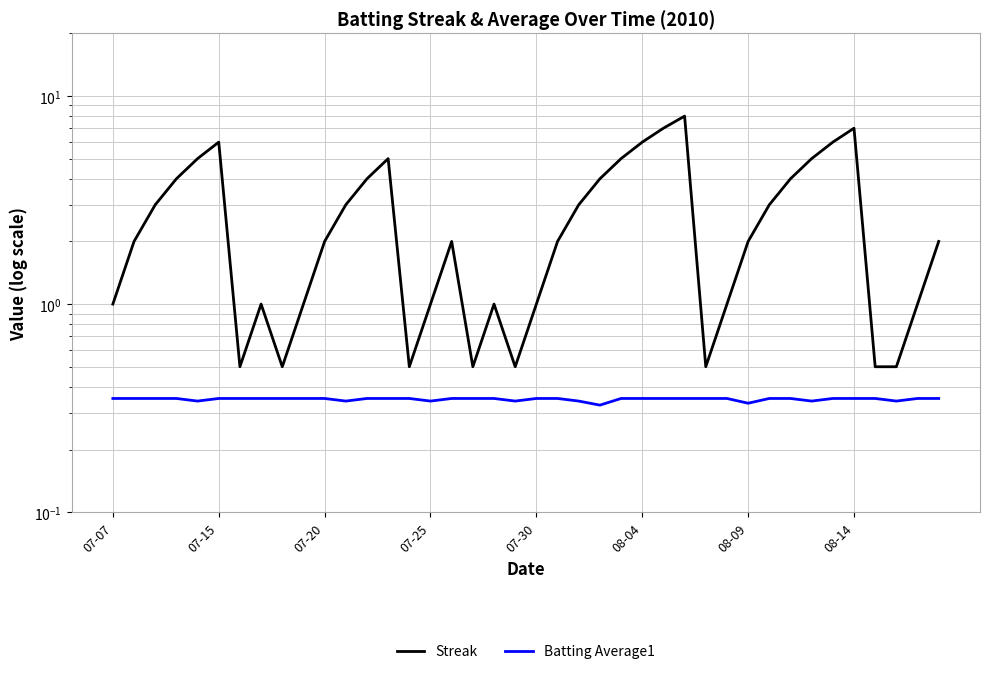

Which series has the largest range (max minus min)?

Streak